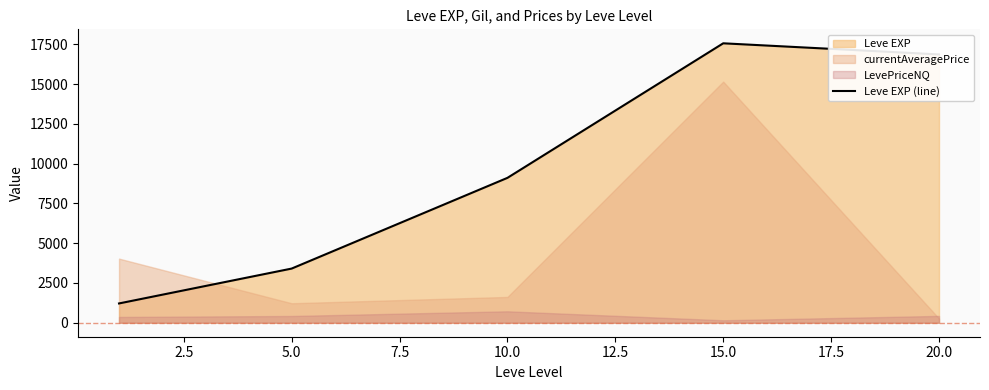

What is the minimum value for Leve EXP (line)?

1213.3